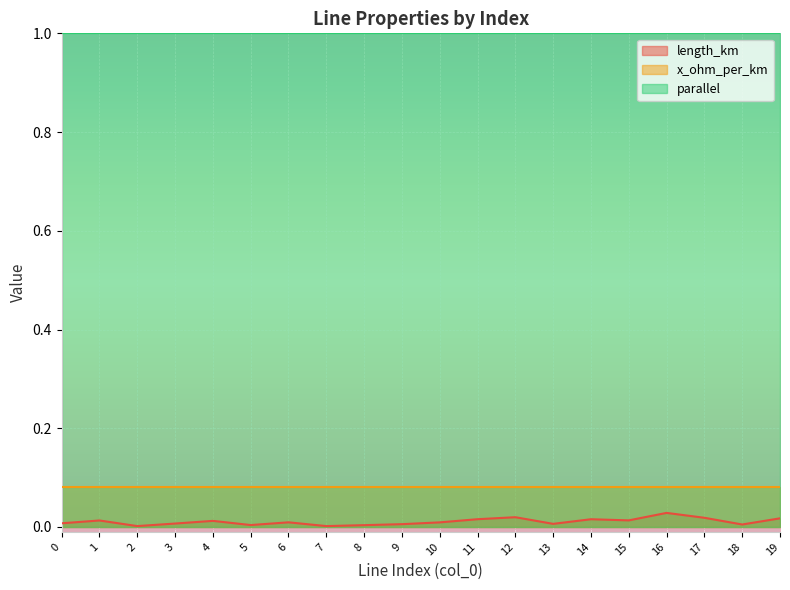

True or false: parallel and length_km cross at least once.

False